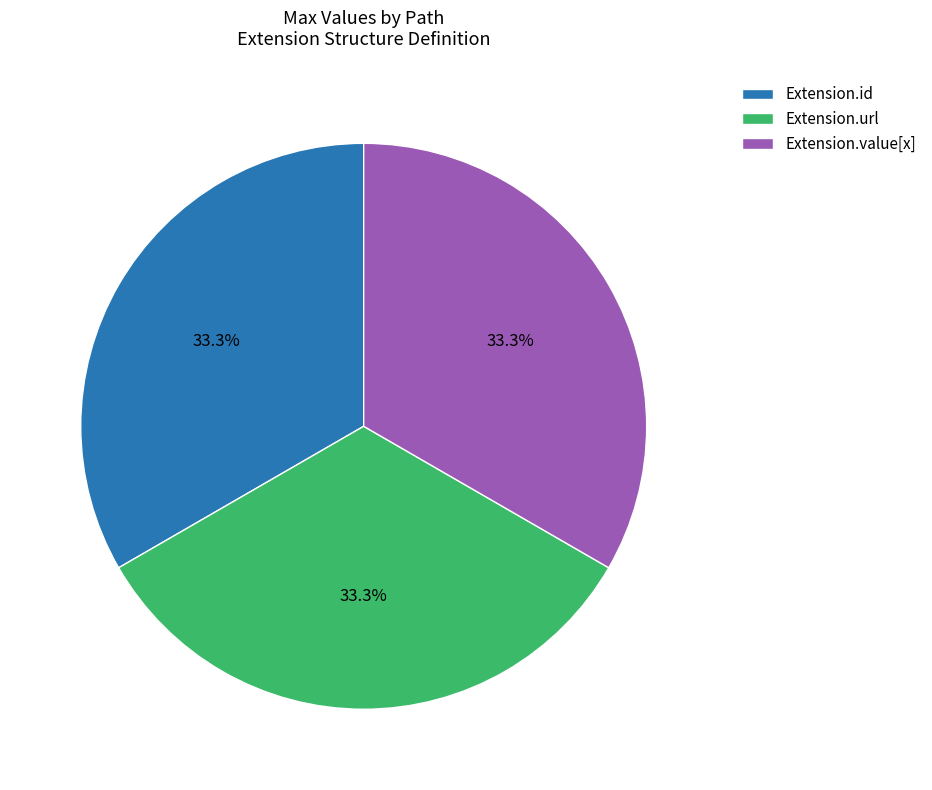

Approximately how many times larger is the value at Extension.url compared to Extension.id?

1.0